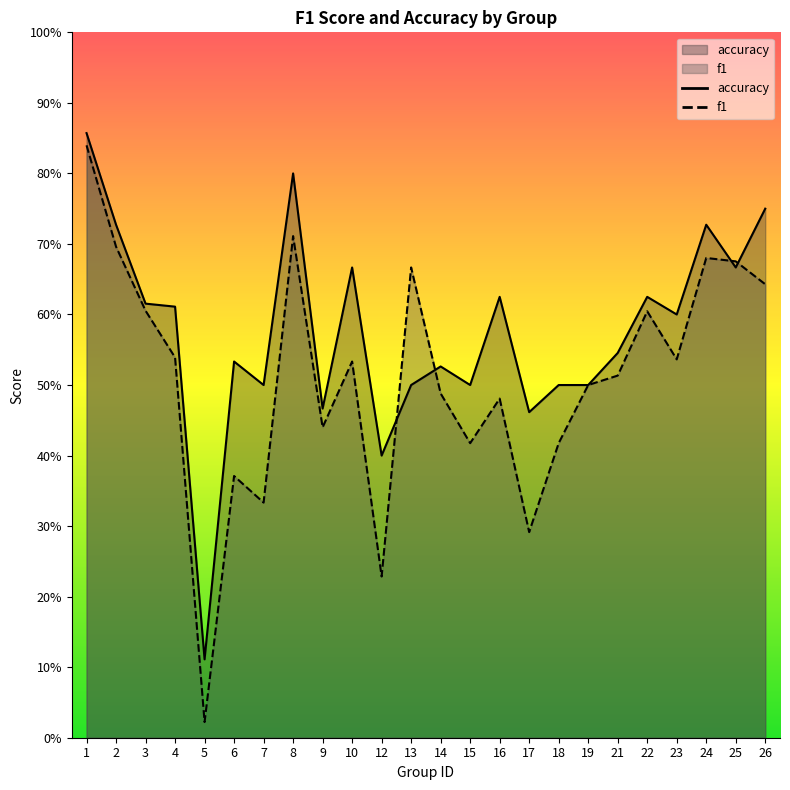

How many interior local valleys does the f1 series have?

7